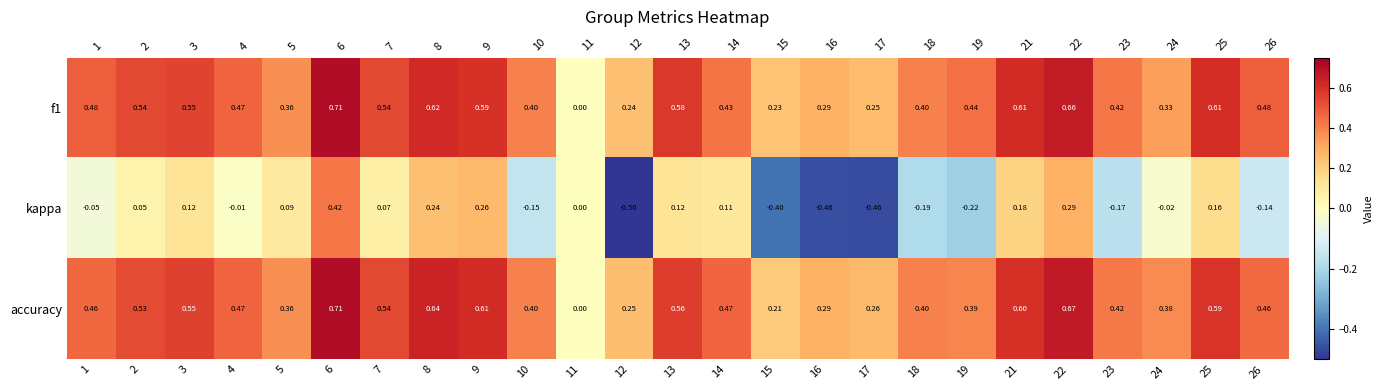

What is the sum of all accuracy values?

11.2